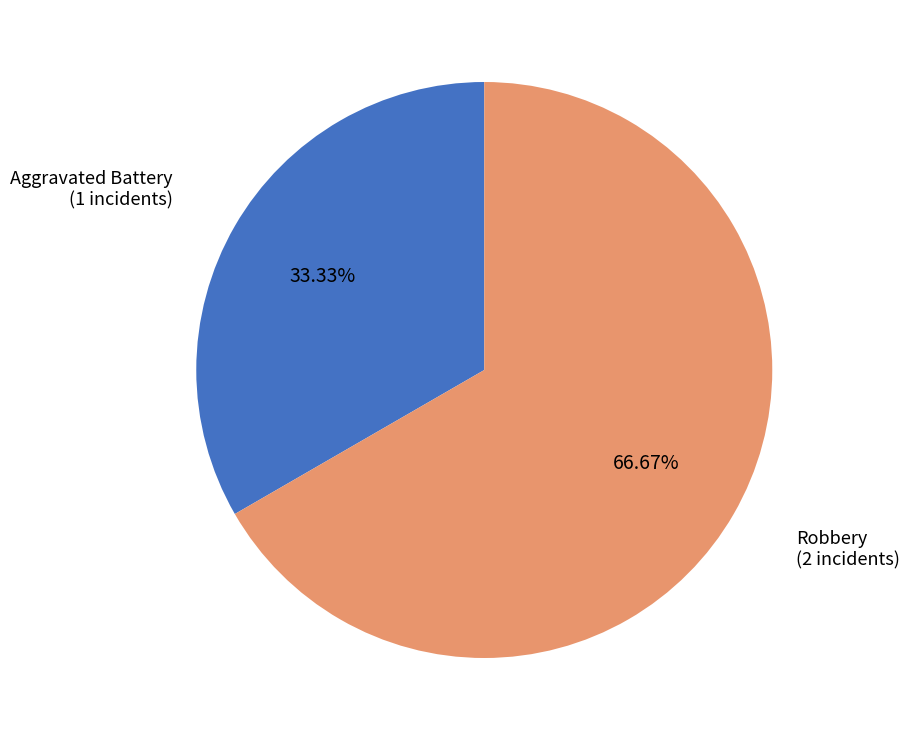

How many segments does this pie chart have?

2